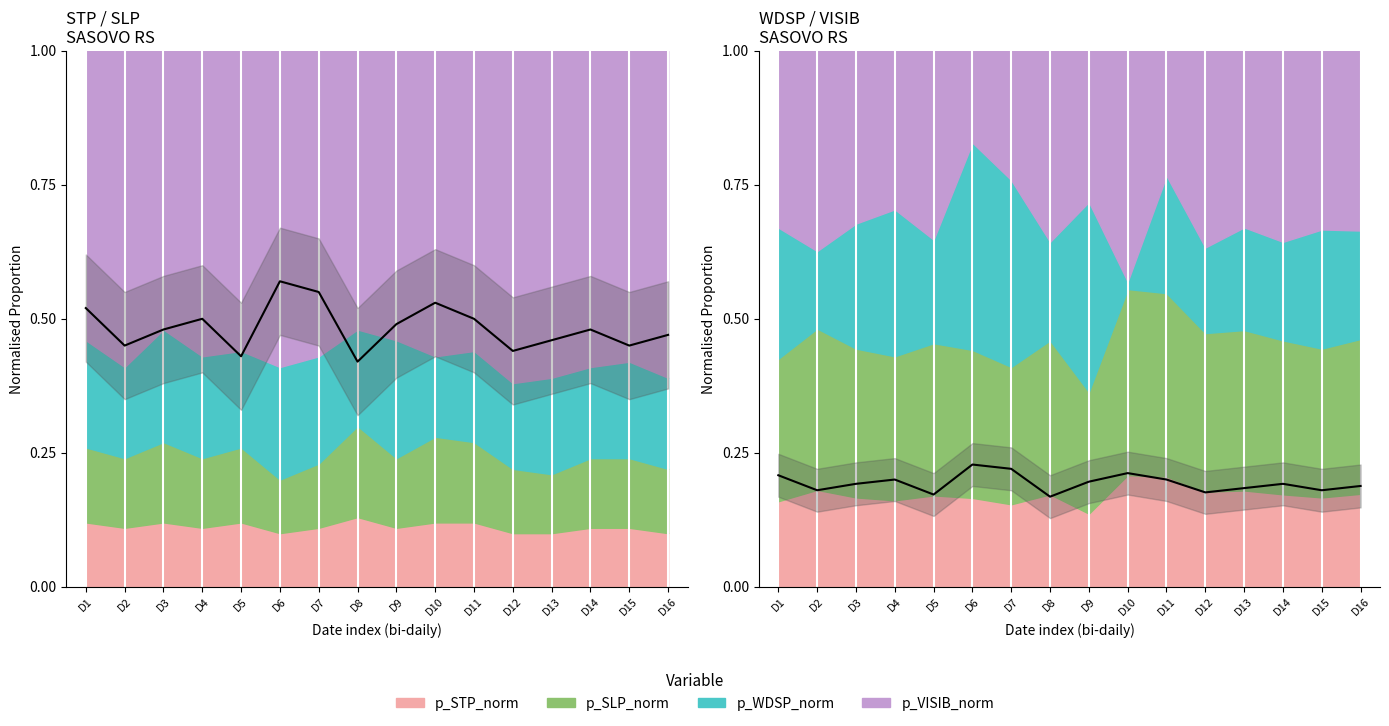

Is it true that the value at D11 is 0.2?

True